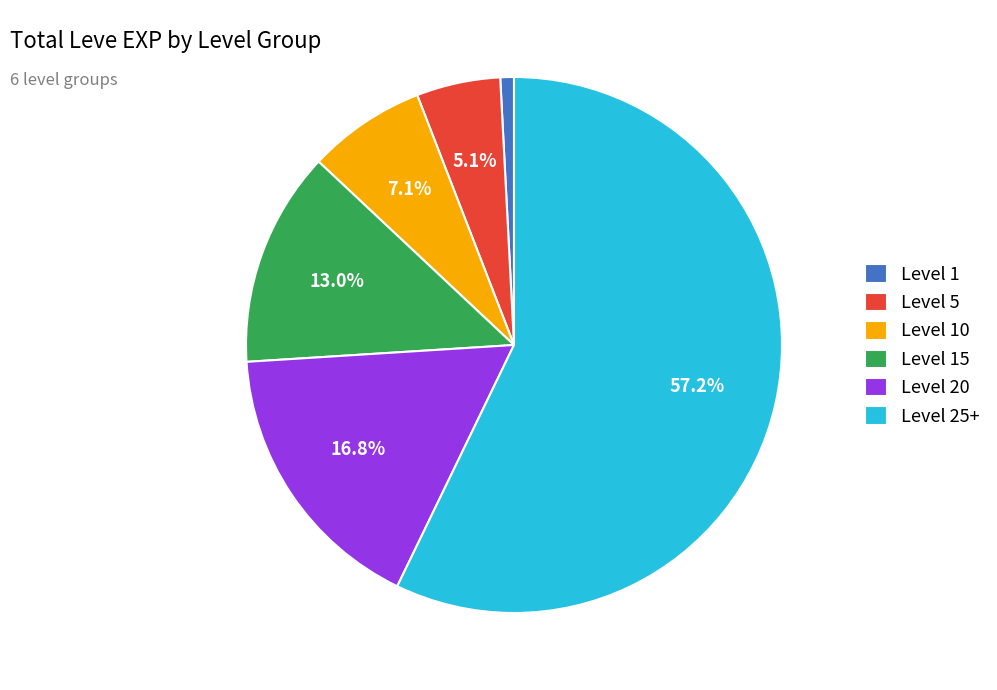

Which category has the smallest portion of the pie?

Level 1